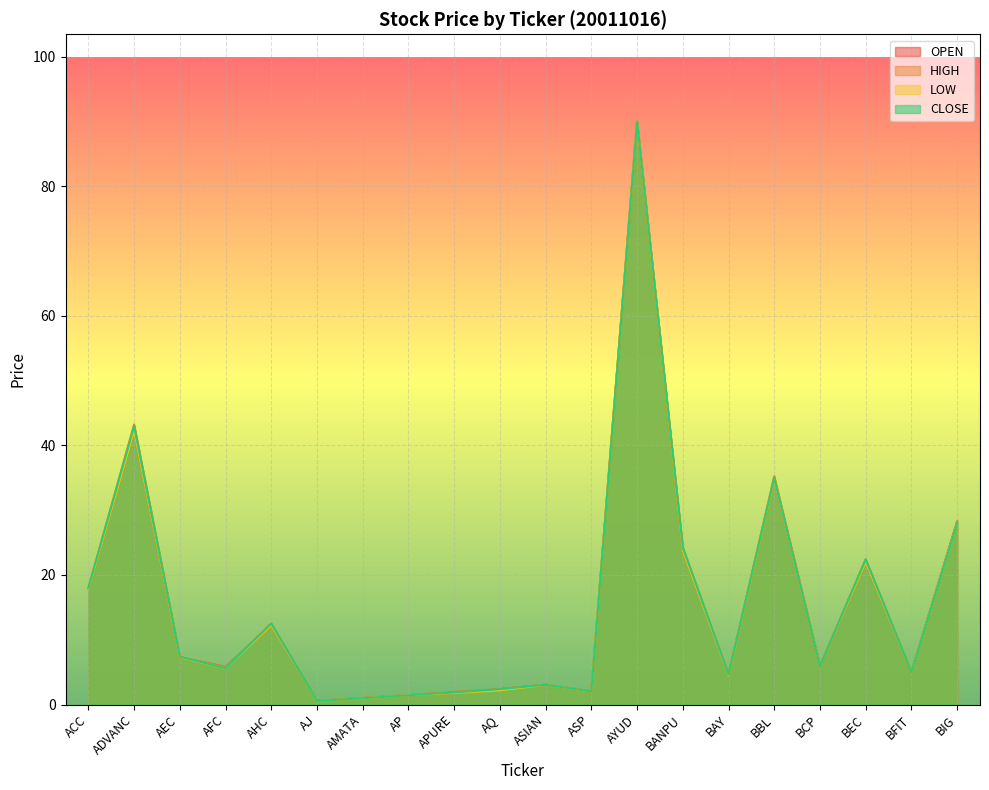

Count the number of data series in this chart.

4